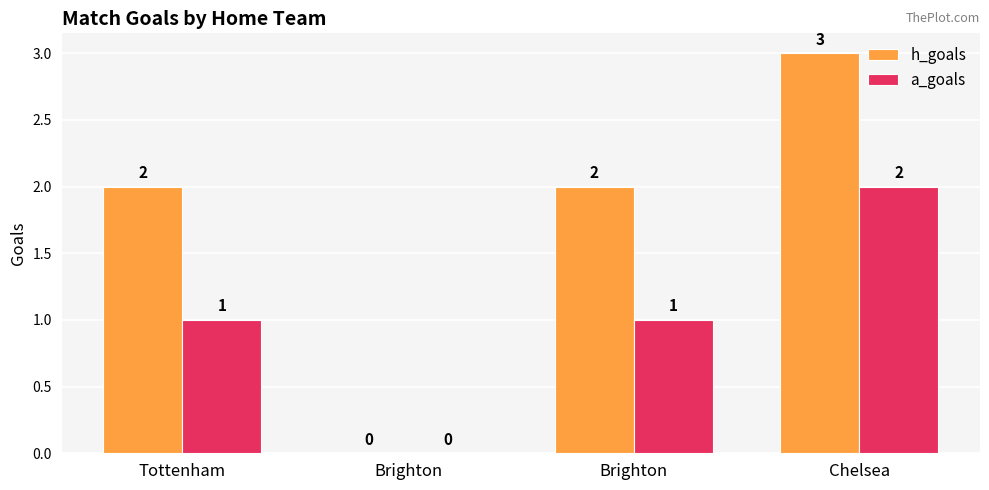

Between Brighton and Chelsea, which is larger?

Chelsea